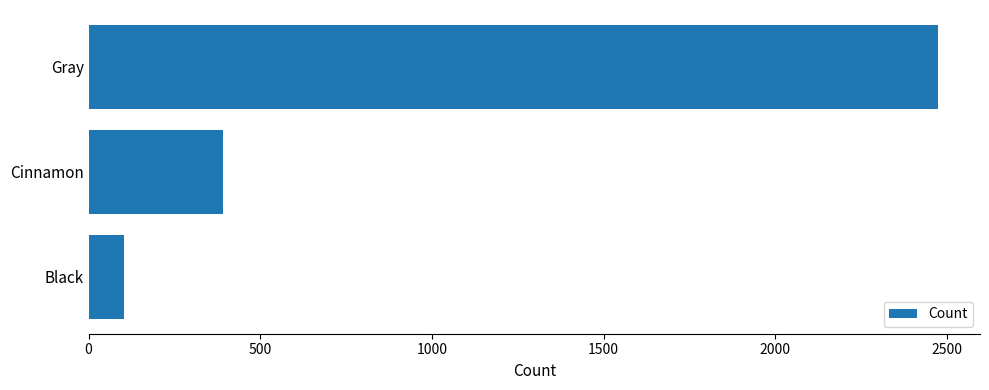

How many series are shown in this chart?

1